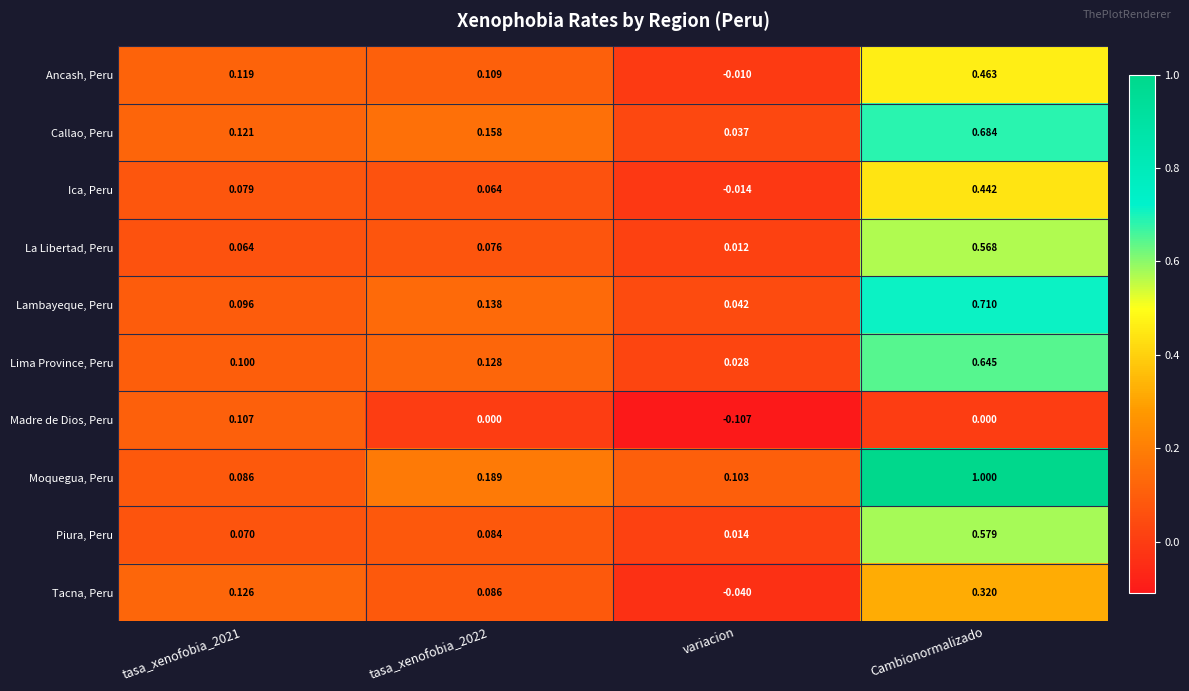

Which series has the widest spread of values?

Moquegua, Peru